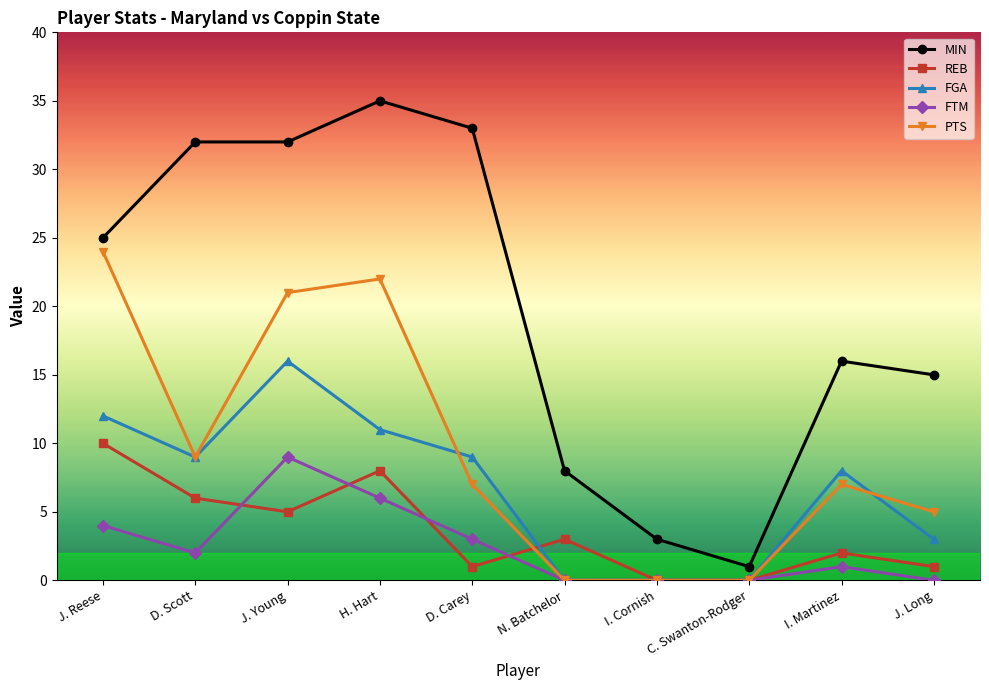

Is it true that MIN equals 1 at C. Swanton-Rodger?

True